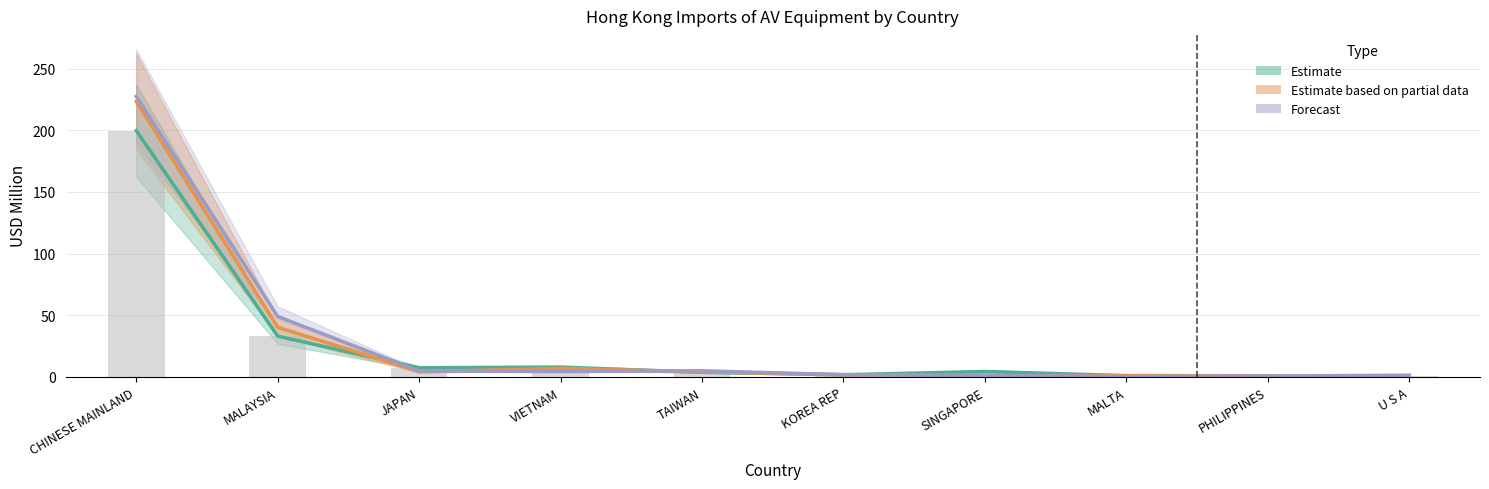

How many values in the Estimate (2017) series are below 4?

5